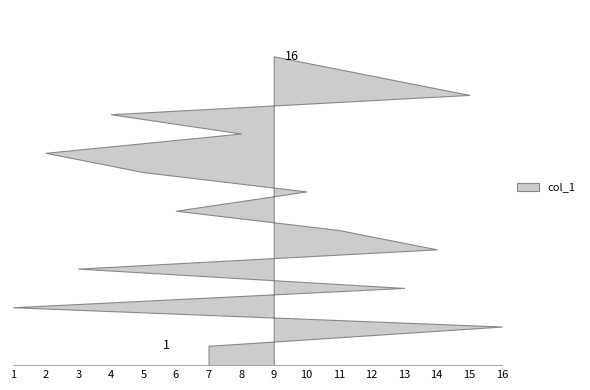

How many distinct data groups are displayed?

1